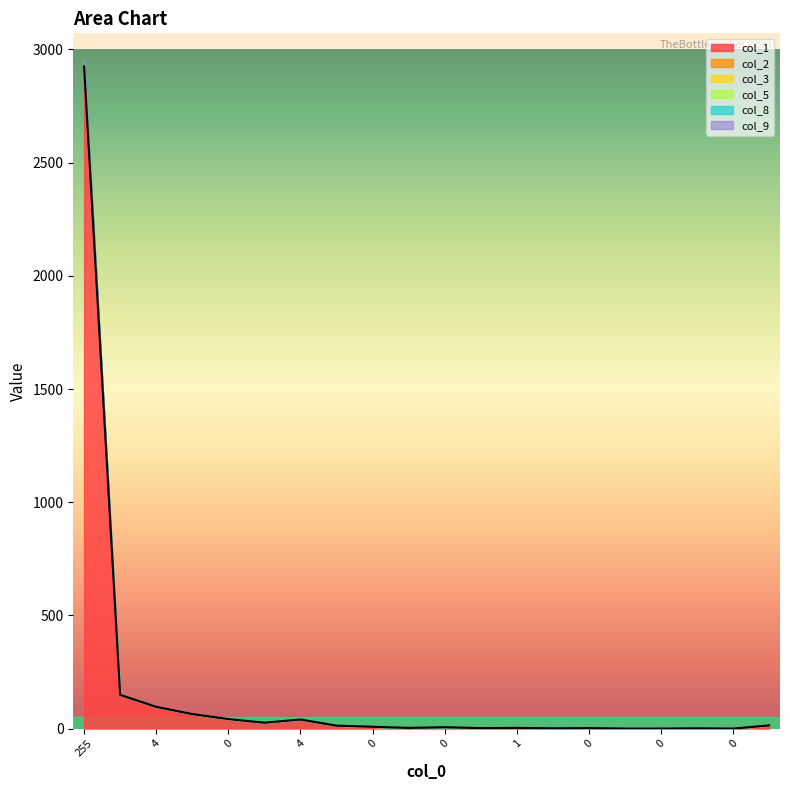

Where is col_2 nearest to the value 7?

1